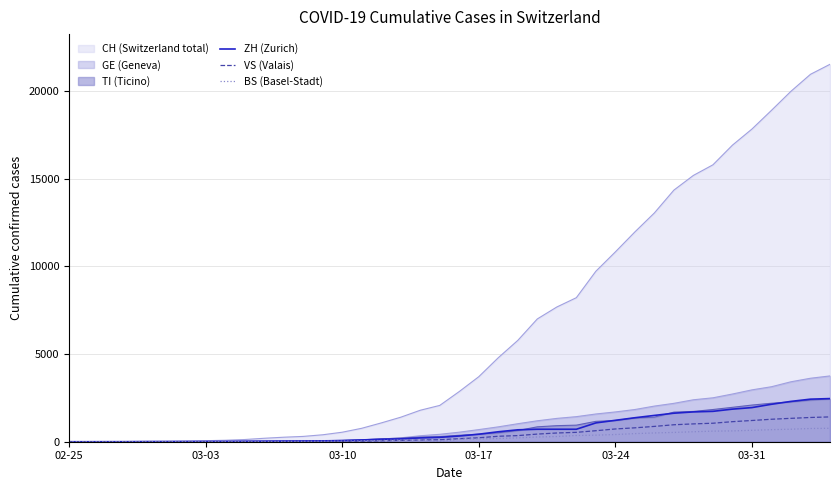

What is the highest value of the BS (Basel-Stadt) series?

767